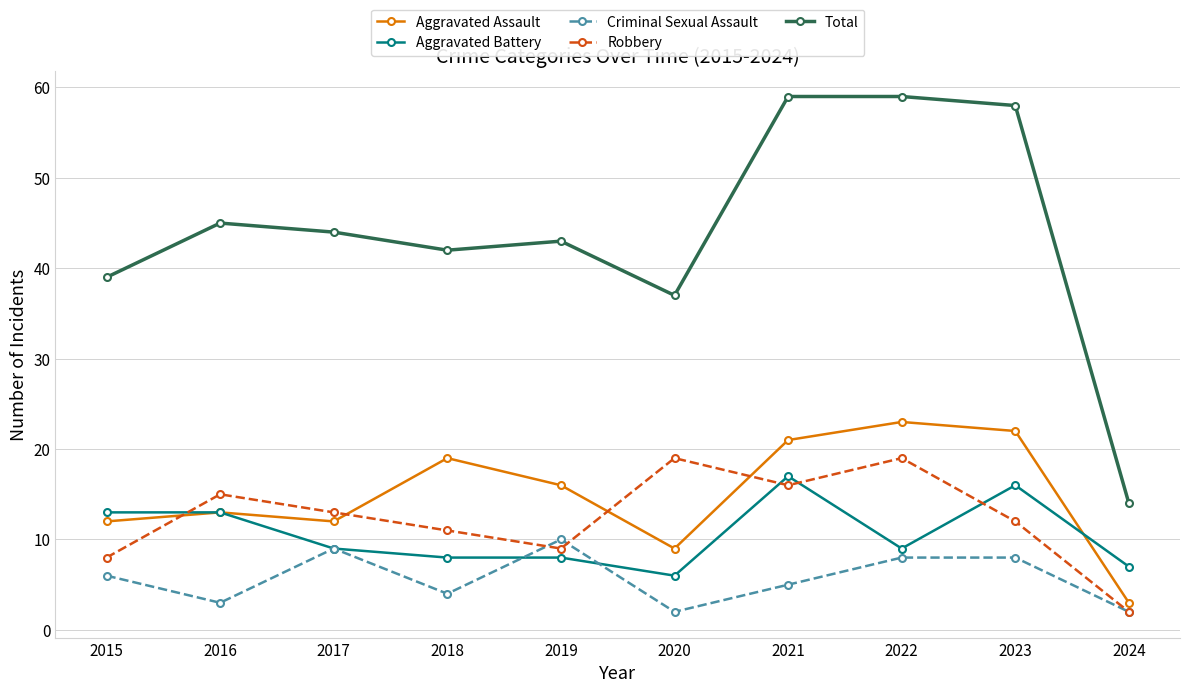

Which series has the largest total across all categories?

Total